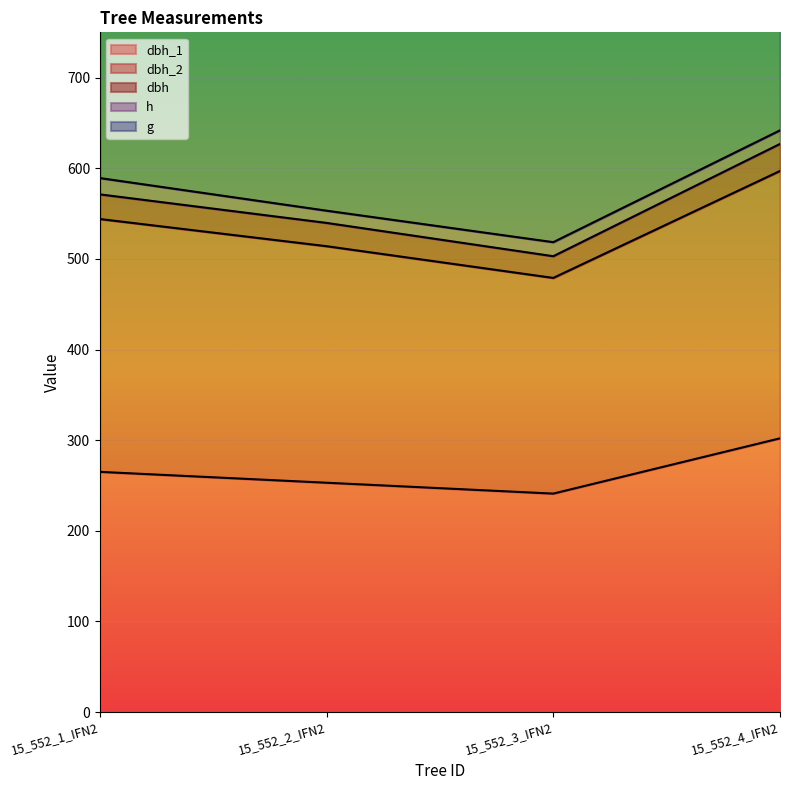

Which series has the widest spread of values?

g